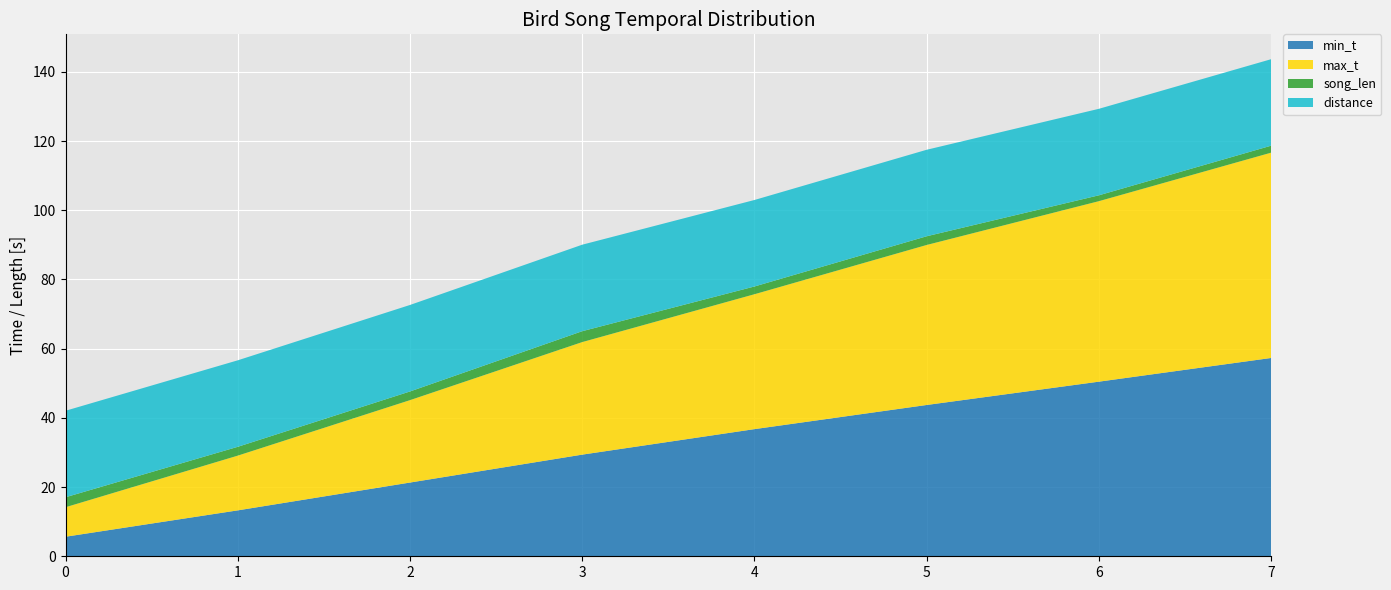

Reading left to right, what are all the values shown in this chart?

min_t: 0=5.7	1=13.3	2=21.3	3=29.4	4=36.8	5=43.7	6=50.5	7=57.3
max_t: 0=8.5	1=15.8	2=23.8	3=32.5	4=39.0	5=46.2	6=52.2	7=59.3
song_len: 0=2.9	1=2.5	2=2.5	3=3.1	4=2.2	5=2.5	6=1.7	7=2.0
distance: 0=25.0	1=25.0	2=25.0	3=25.0	4=25.0	5=25.0	6=25.0	7=25.0